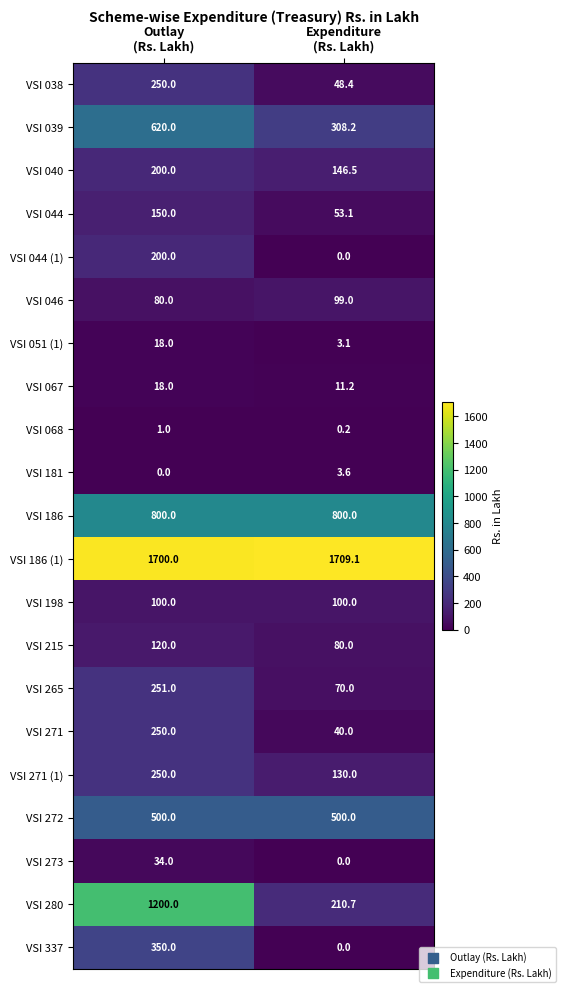

What is the difference between the maximum and minimum values in the VSI 046 series?

19.0